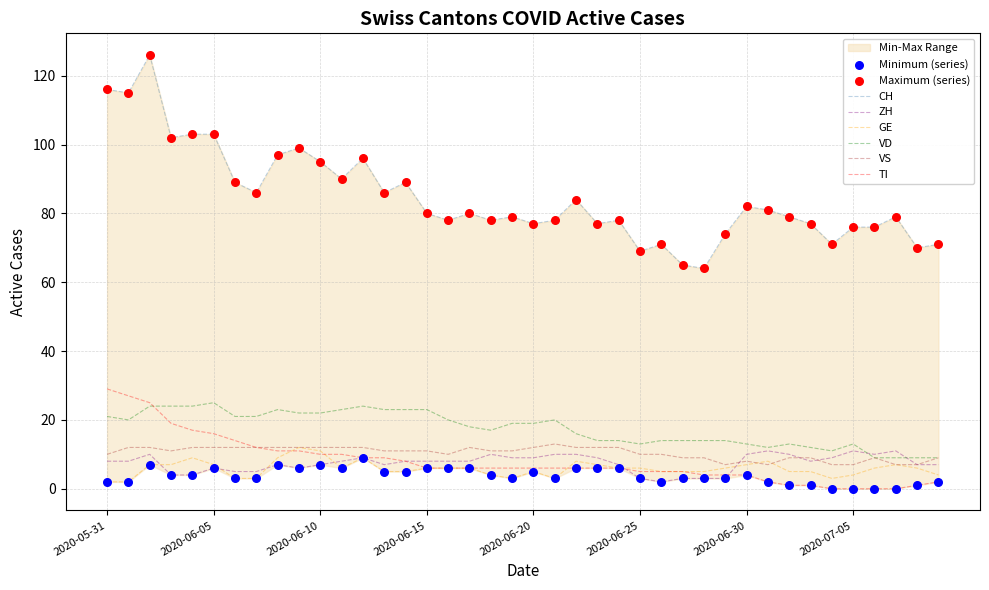

Which series has the largest total across all categories?

CH